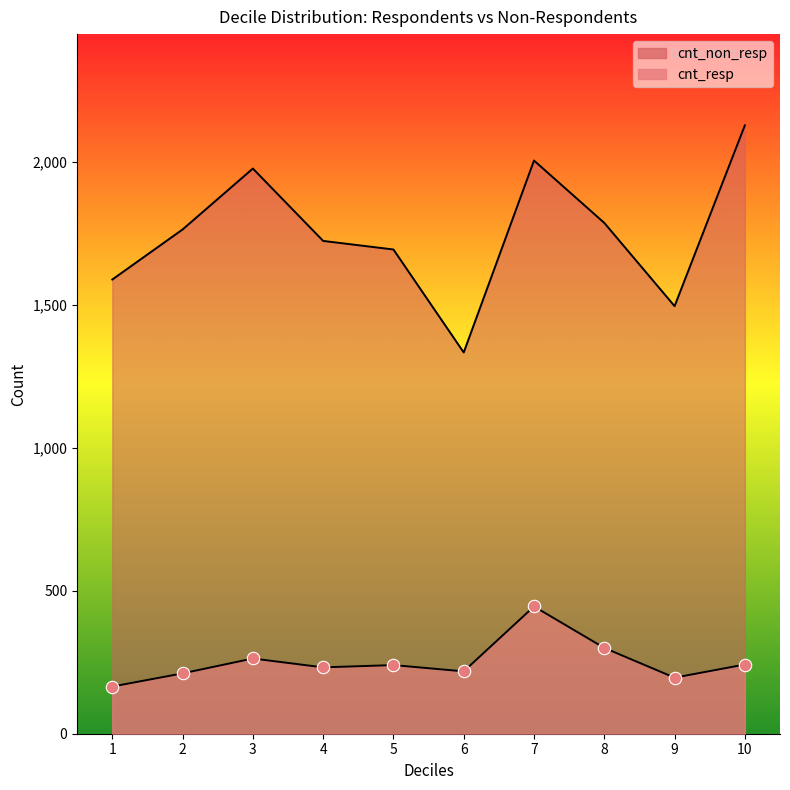

Which series has the widest spread of Y values?

cnt_non_resp